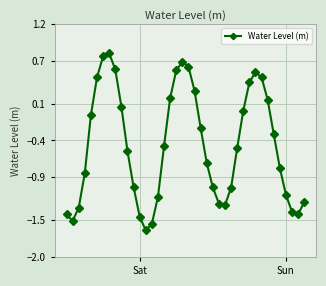

What is the difference between the maximum and minimum values?

2.4